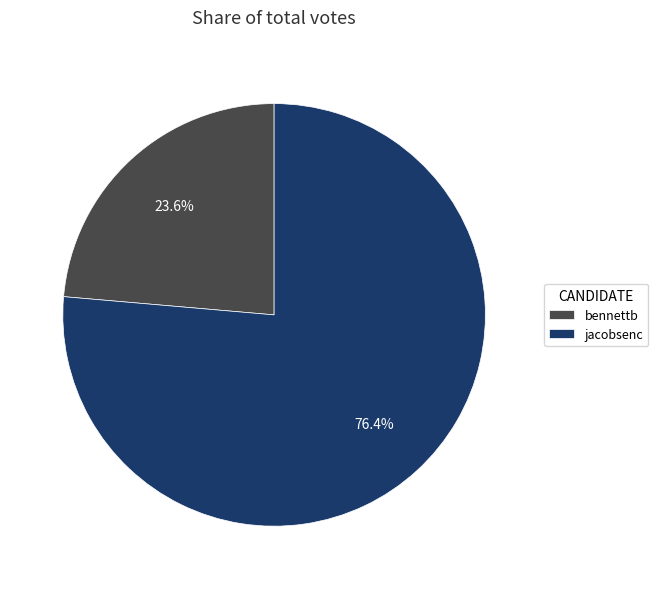

Does jacobsenc account for over 50% of the chart?

Yes